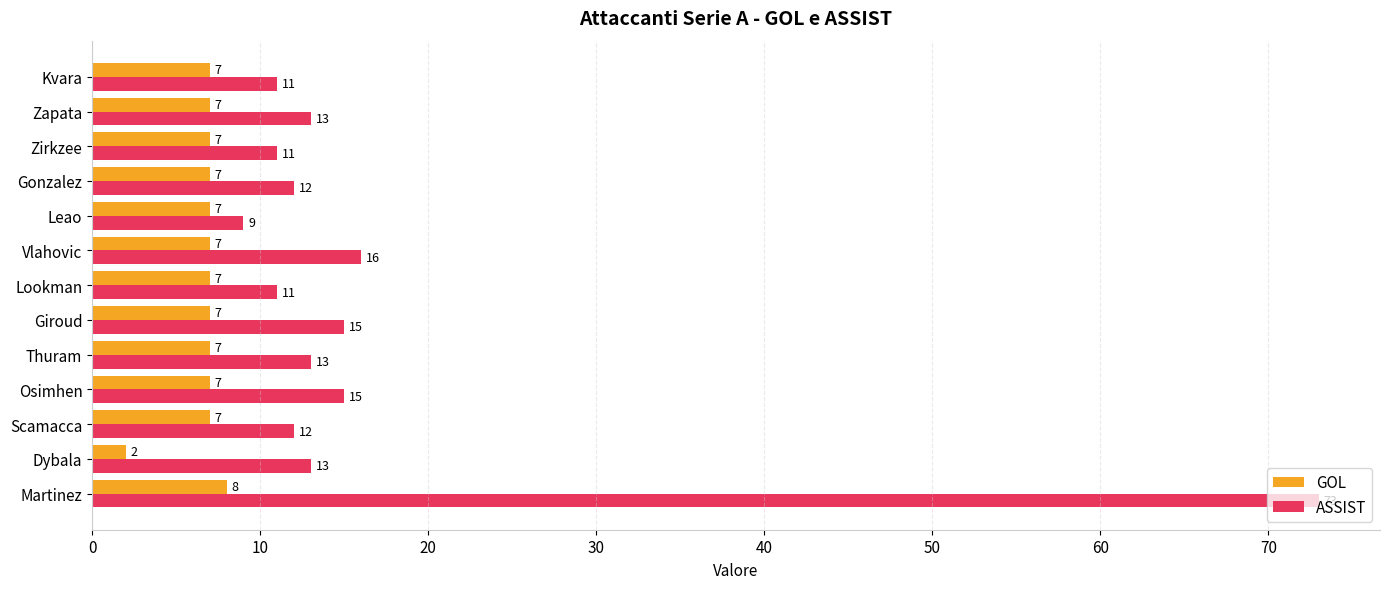

At how many categories does at least one series exceed 7?

13